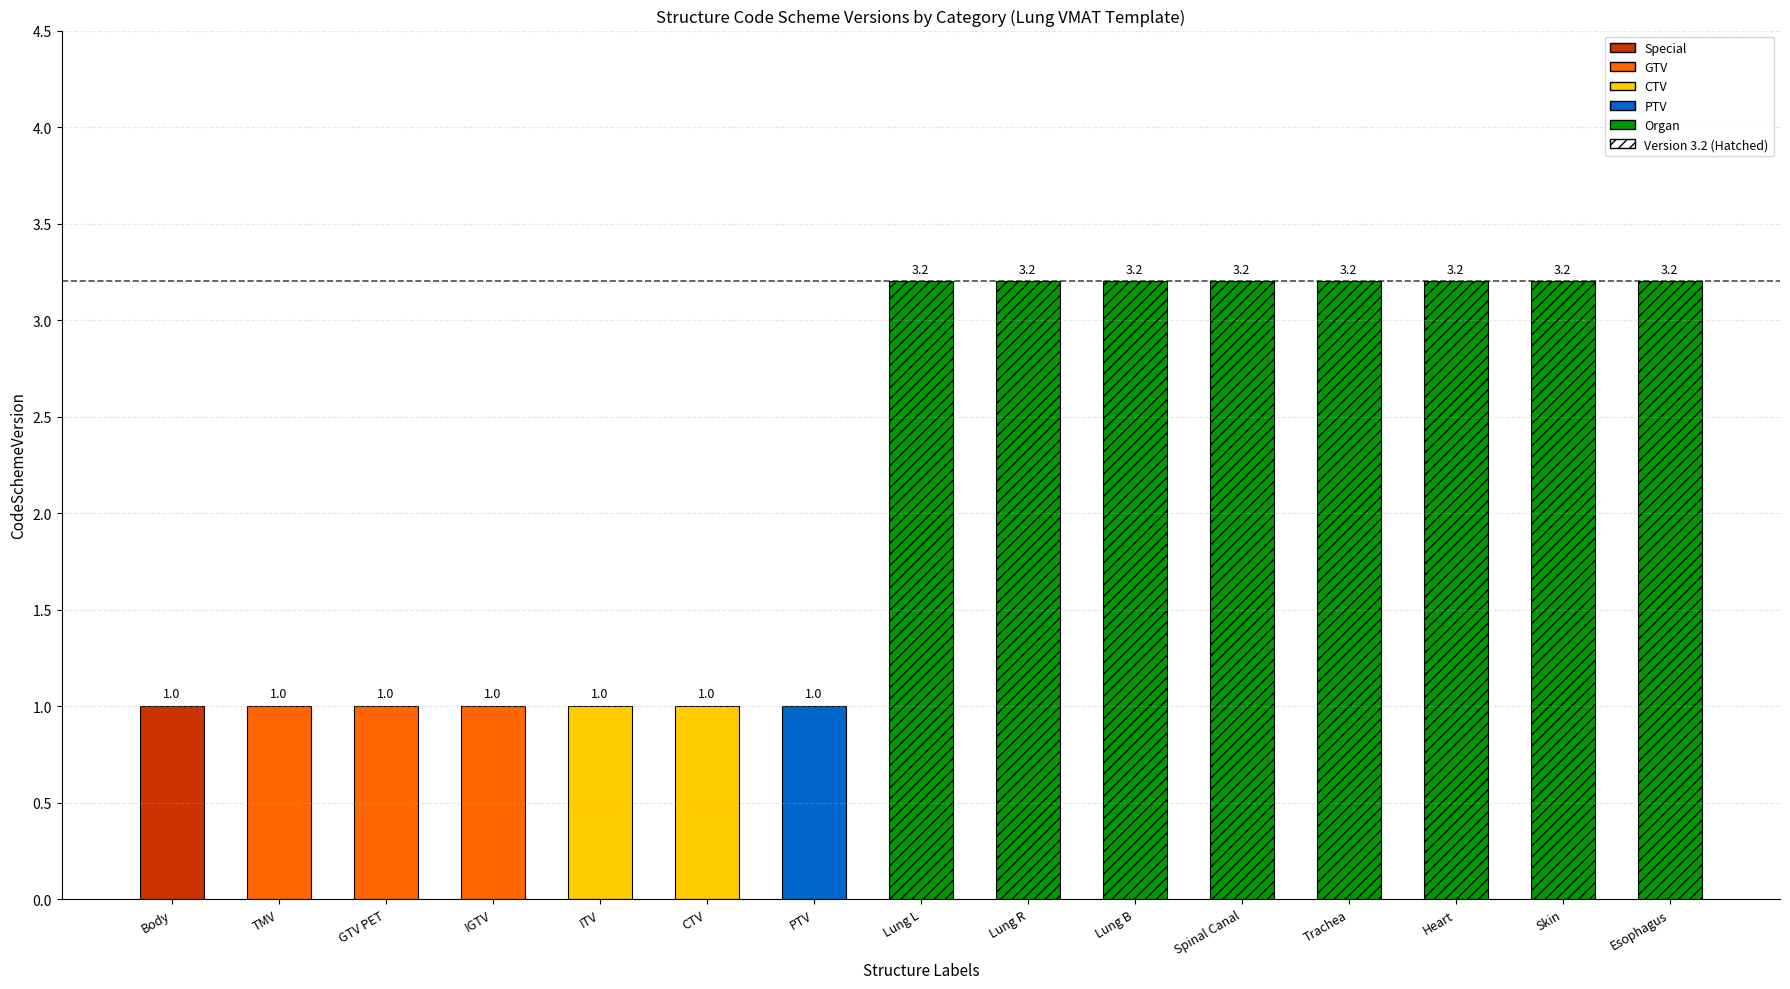

What is the sum of all values?

32.6